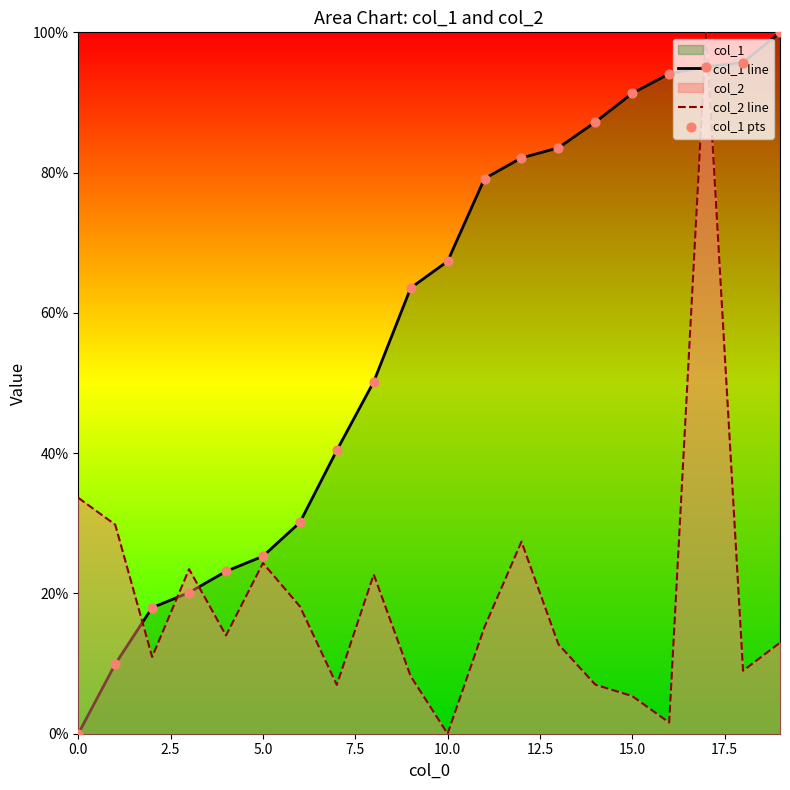

Is the value of col_1 pts at 10.0 greater than the value of col_2 line at 17?

No